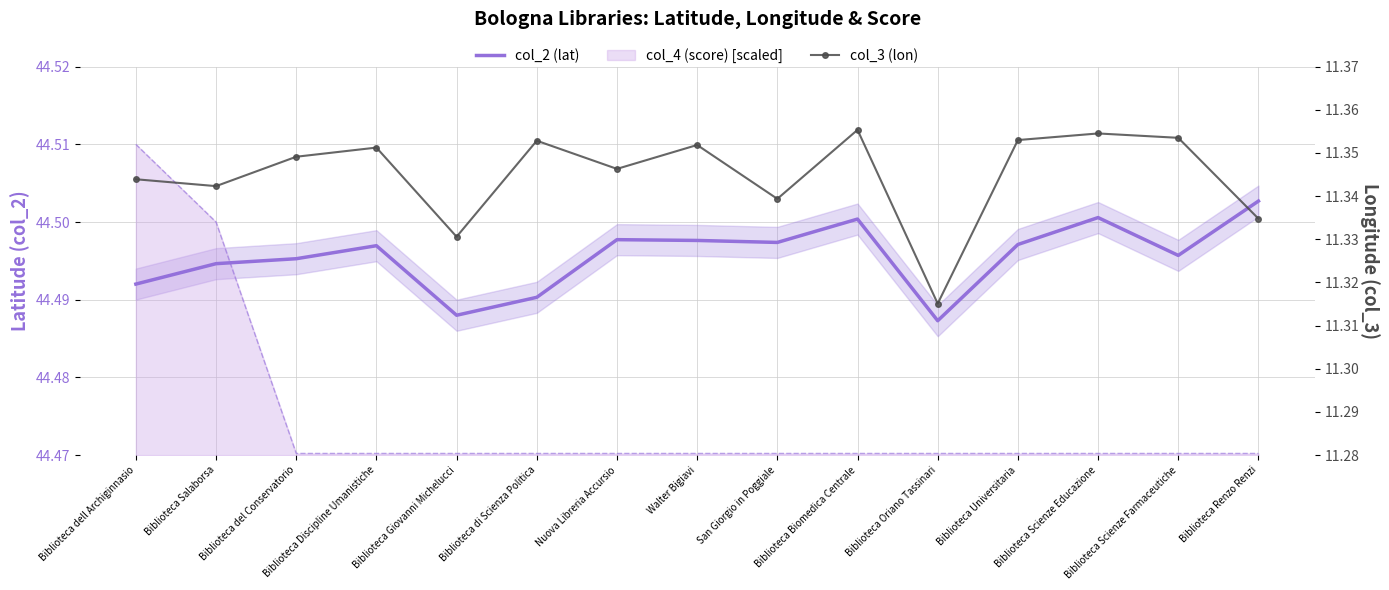

Which series has the largest total across all categories?

col_2 (lat)